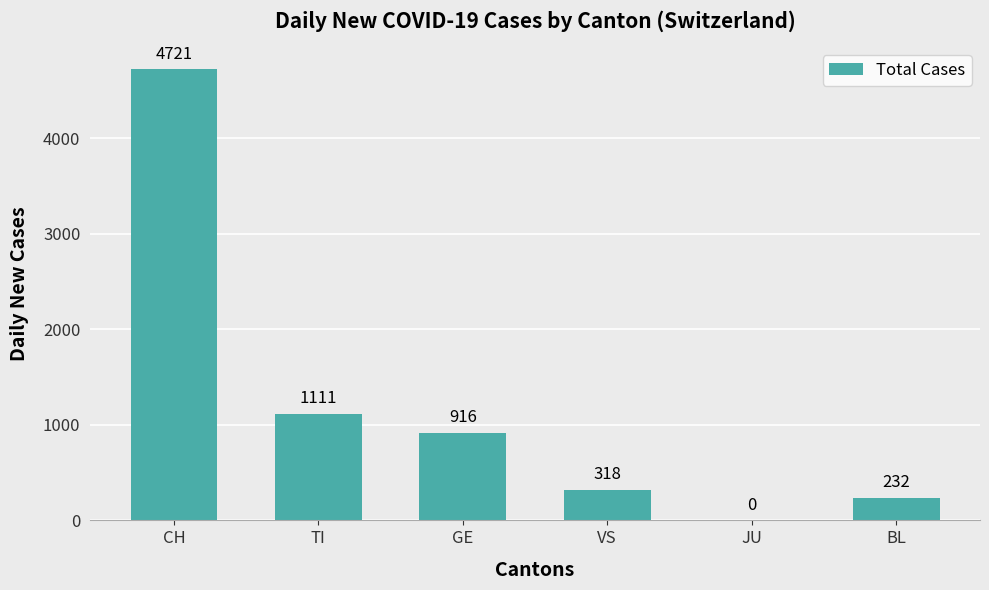

Where is the data nearest to the value 2360?

TI